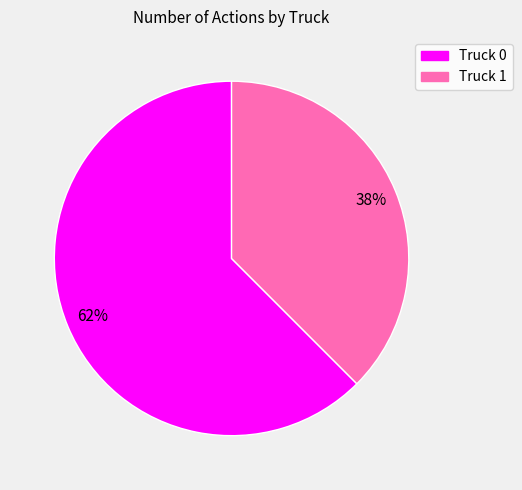

Is it true that Truck 1 is 38% of the pie?

True